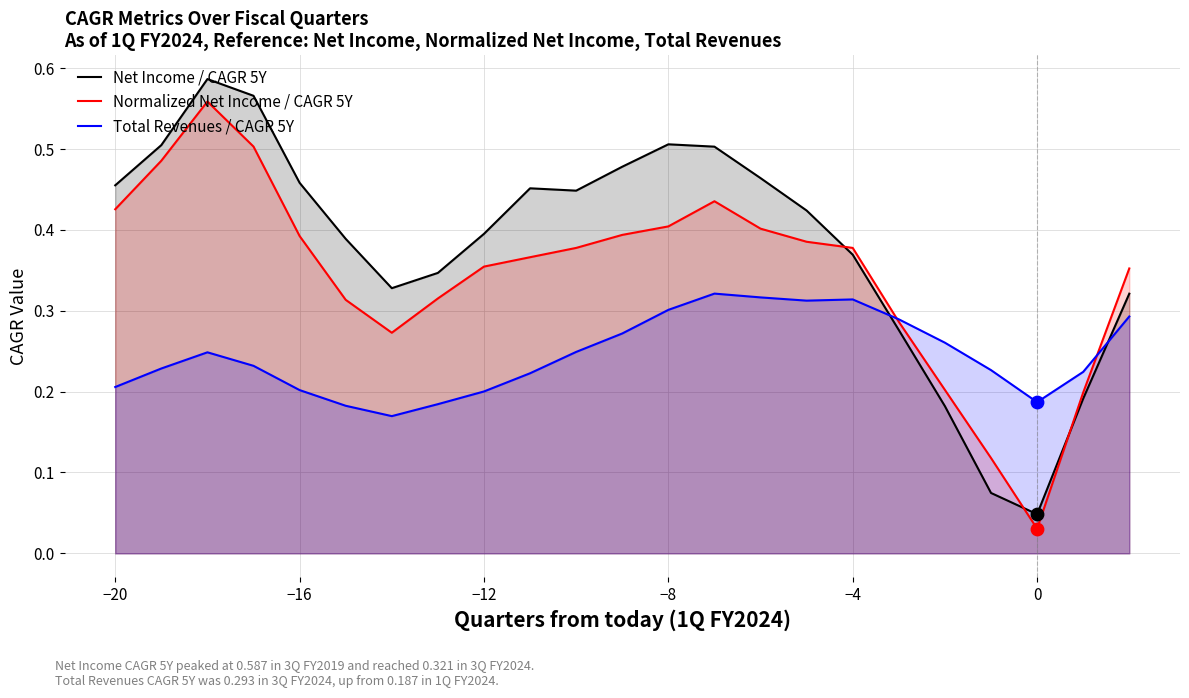

At how many categories does at least one series exceed 0?

23